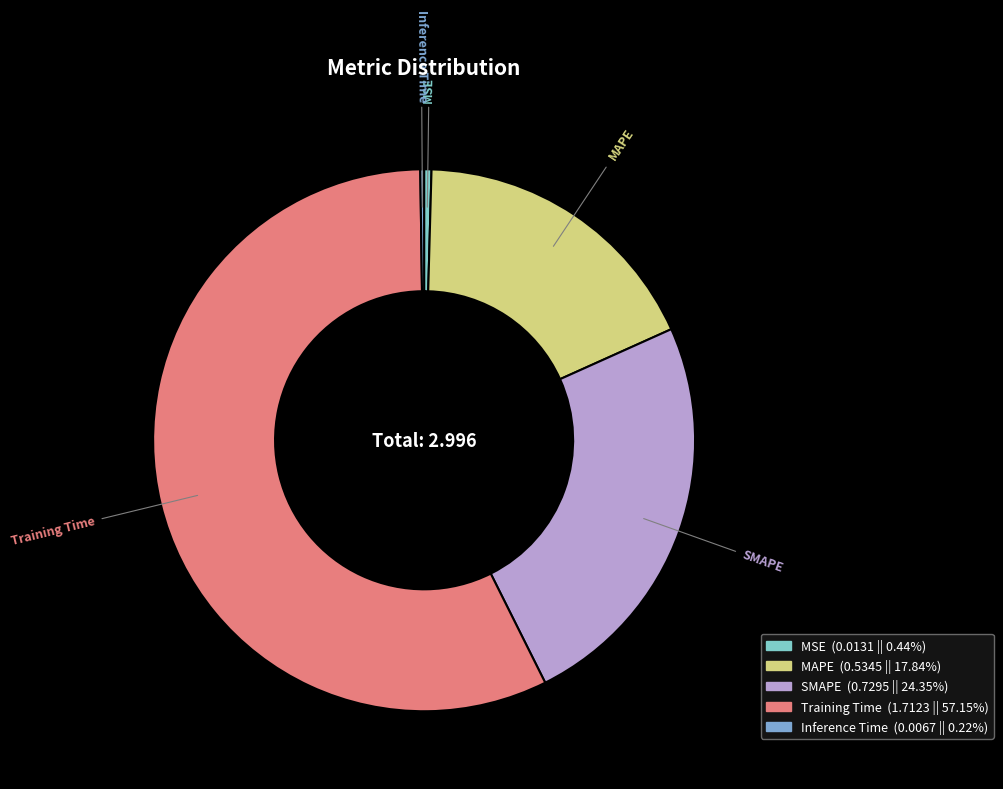

Which has a higher value, SMAPE or Training Time?

Training Time